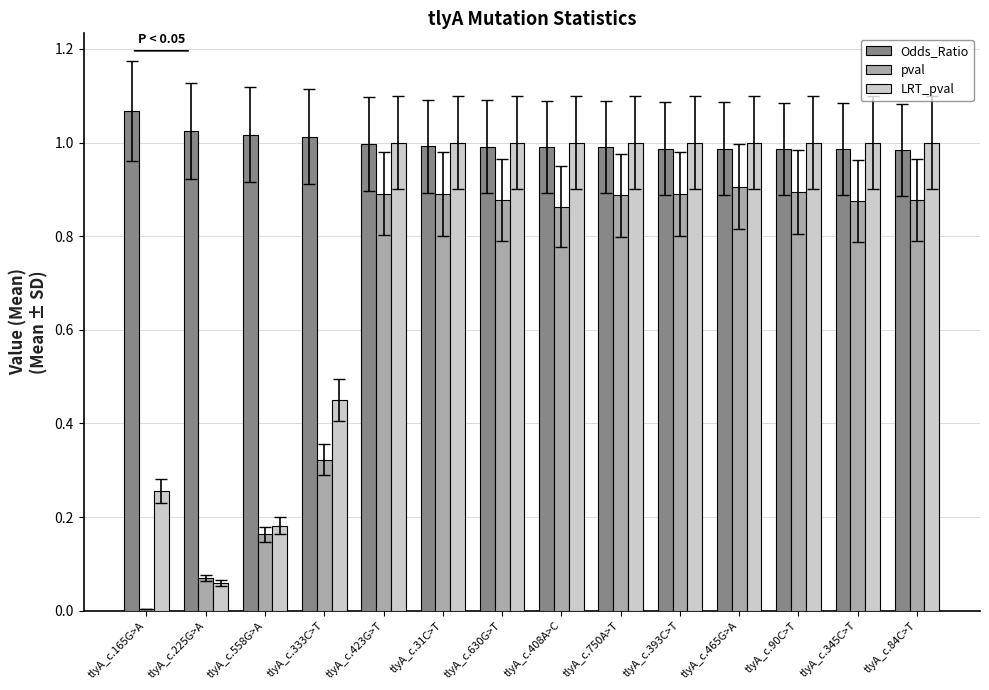

Which series changed the most between tlyA_c.165G>A and tlyA_c.630G>T?

pval